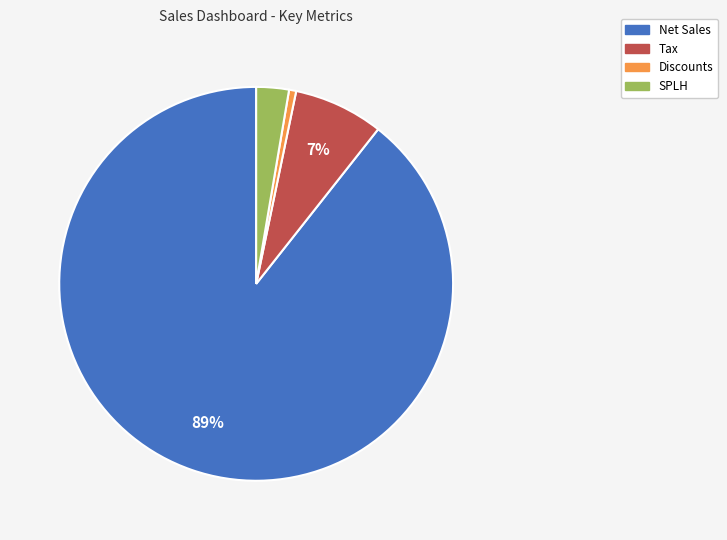

True or false: Discounts accounts for 9% of the total.

False